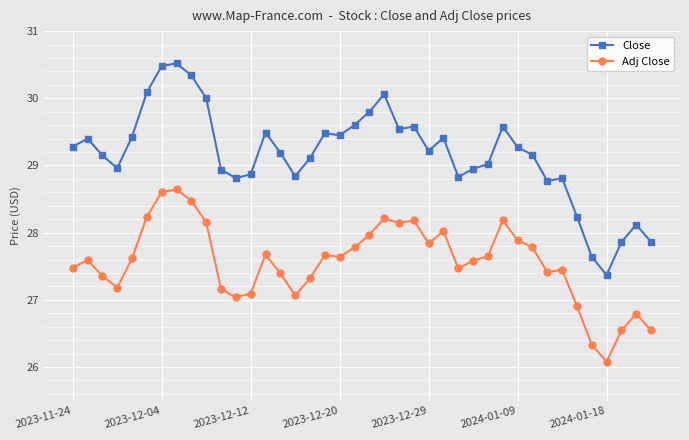

List the series in order of their overall mean, highest first.

Close, Adj Close